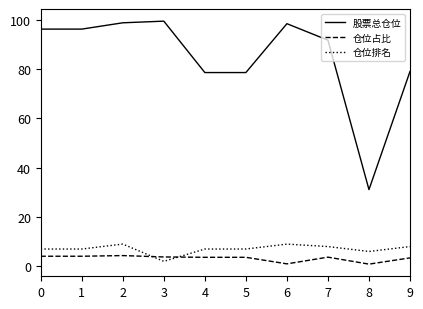

The 股票总仓位 series shows 78.6 at 4. True or false?

True